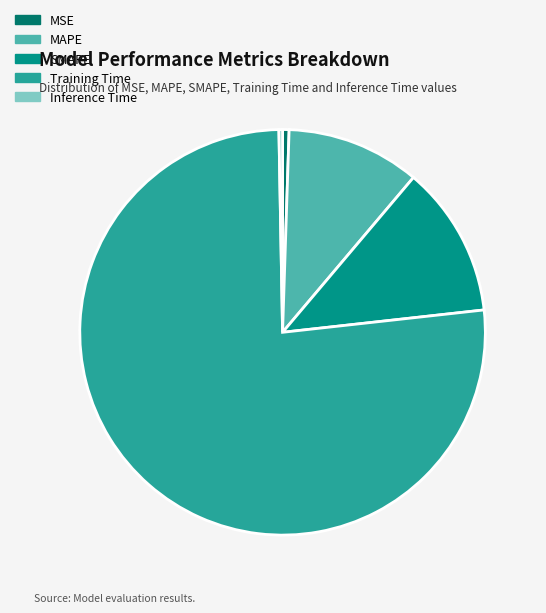

Which category has the biggest portion of the pie?

Training Time